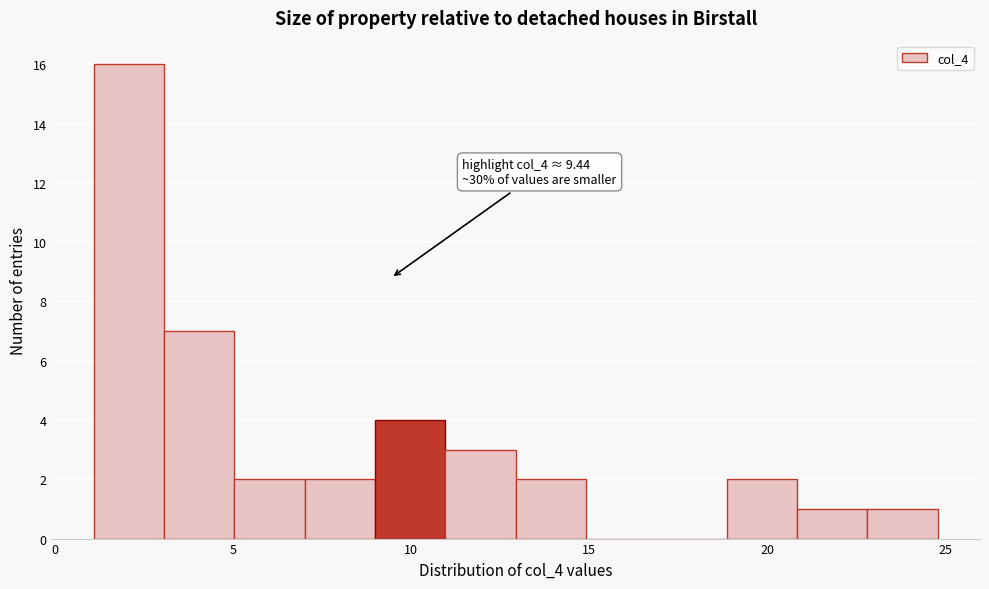

Around what value on the x-axis is the tallest bar? Give the approximate position of its centre, as read against the axis.

2.0